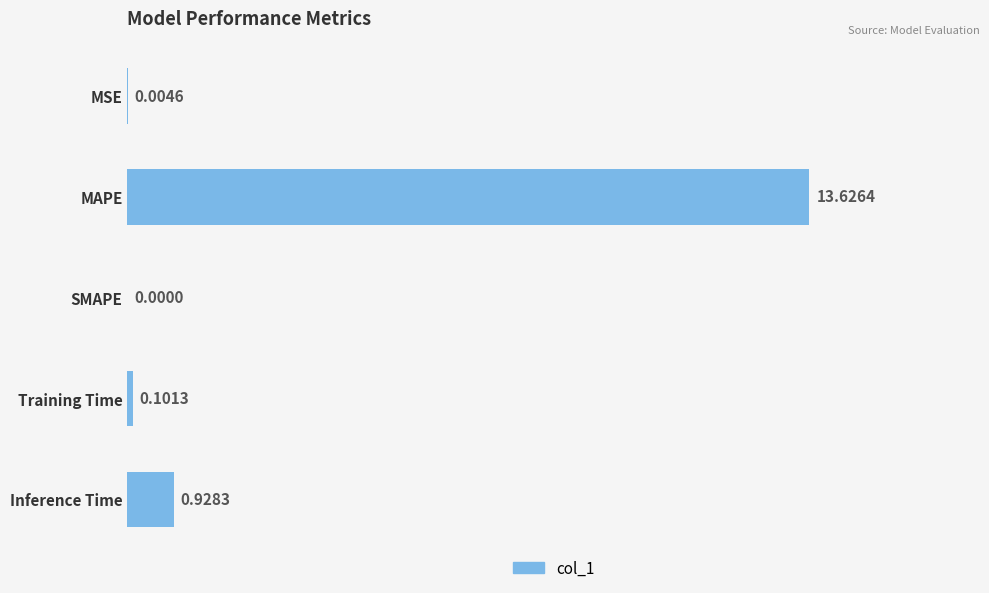

What is the sum of the values at MAPE and MSE?

13.6